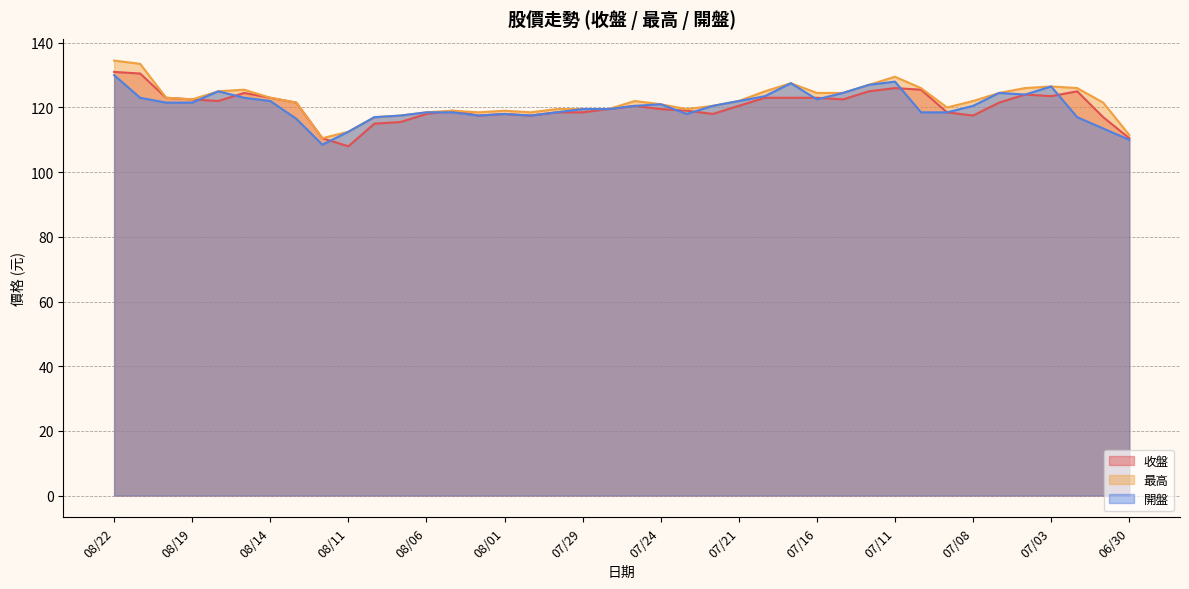

What is the sum of all 最高 values?

4885.0